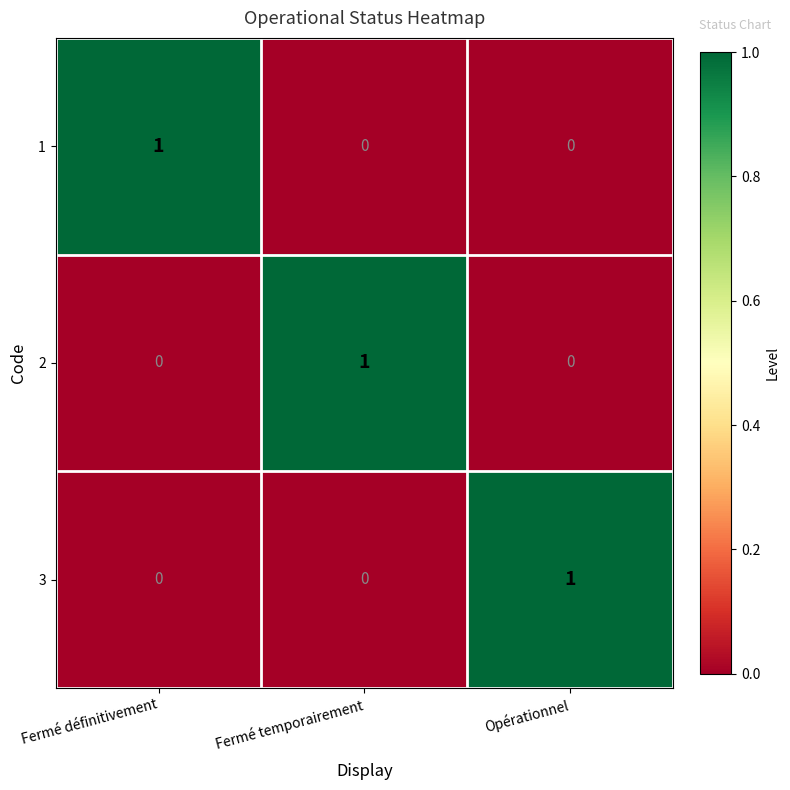

What is the difference between the highest and lowest values at Fermé définitivement?

1